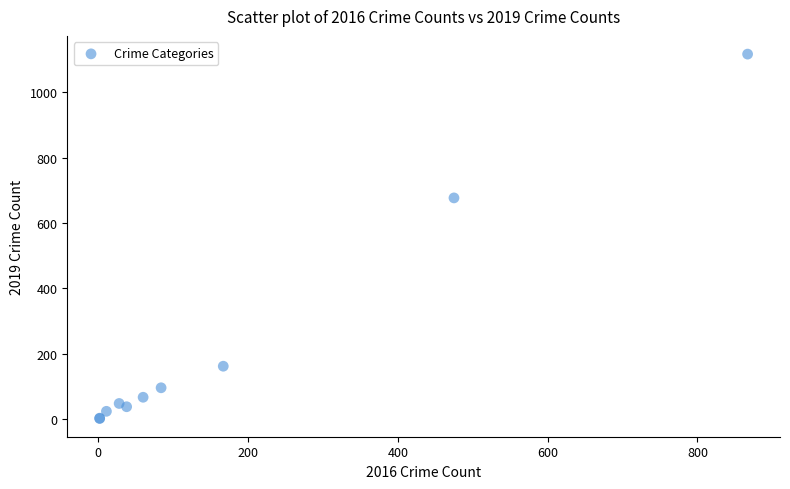

What Y value in the scatter plot is closest to 559?

677